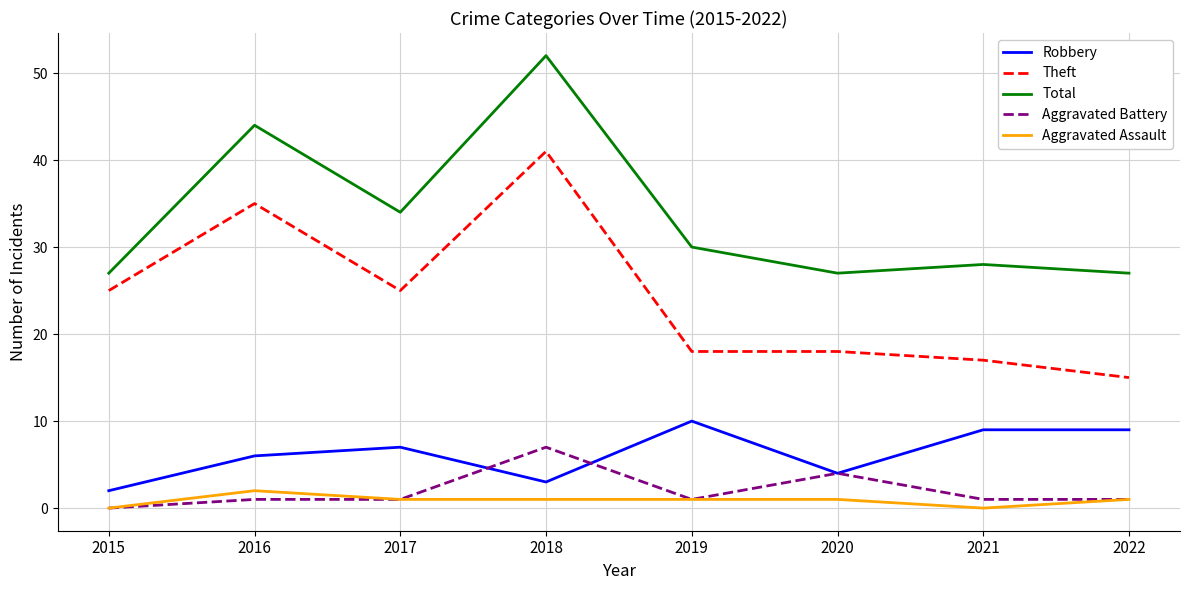

Rank the series by their maximum value, from lowest to highest.

Aggravated Assault, Aggravated Battery, Robbery, Theft, Total